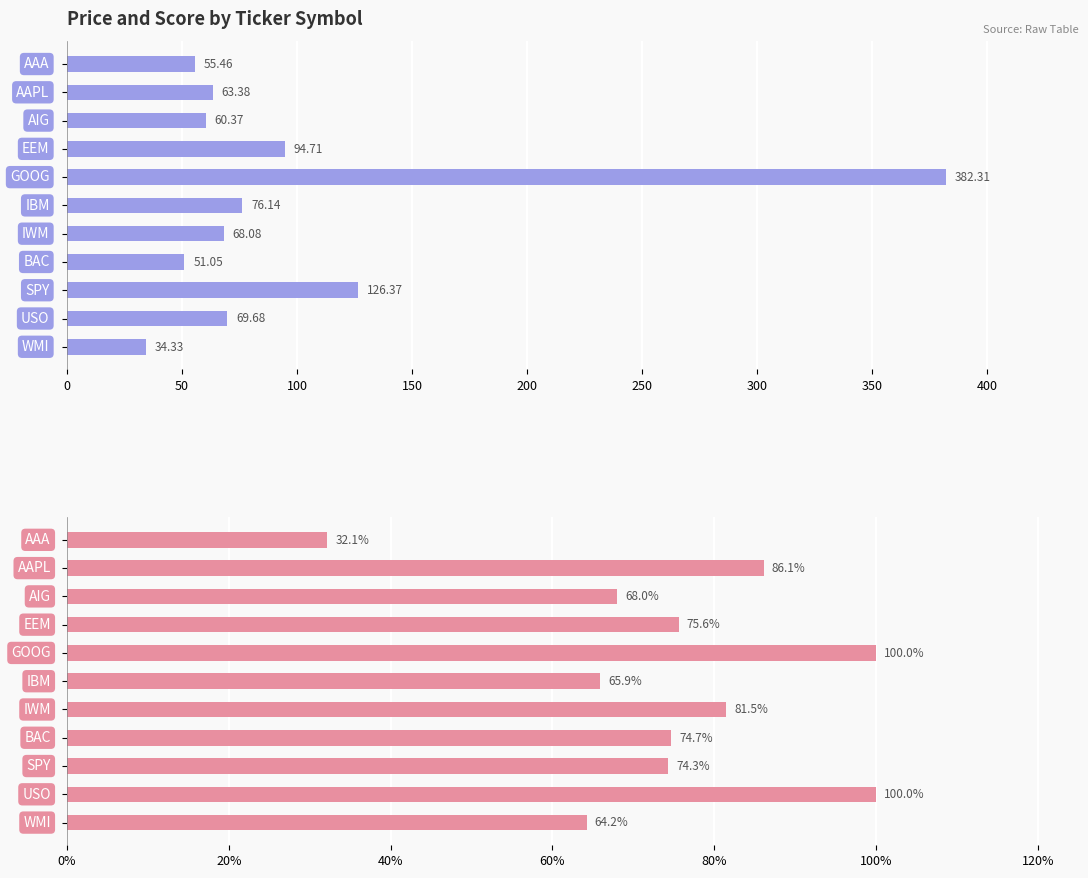

Which series changed the most between 450 and 10?

Price (col_2)